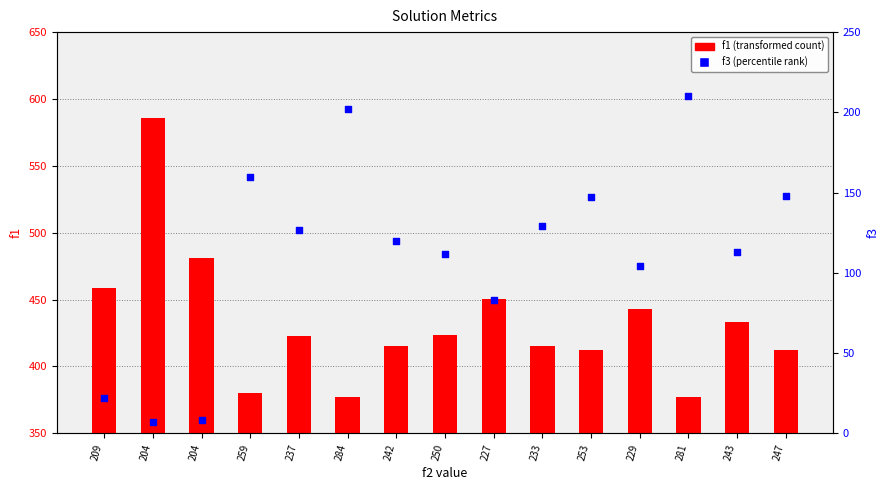

What are all the series names shown in the legend?

f1 (transformed count), f3 (percentile rank)